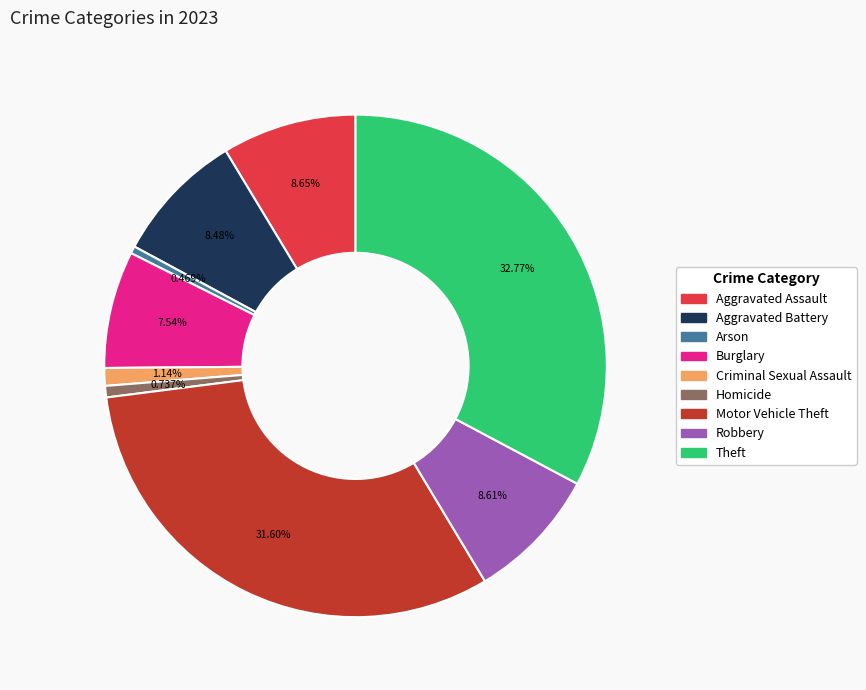

Count the number of slices in the pie.

9